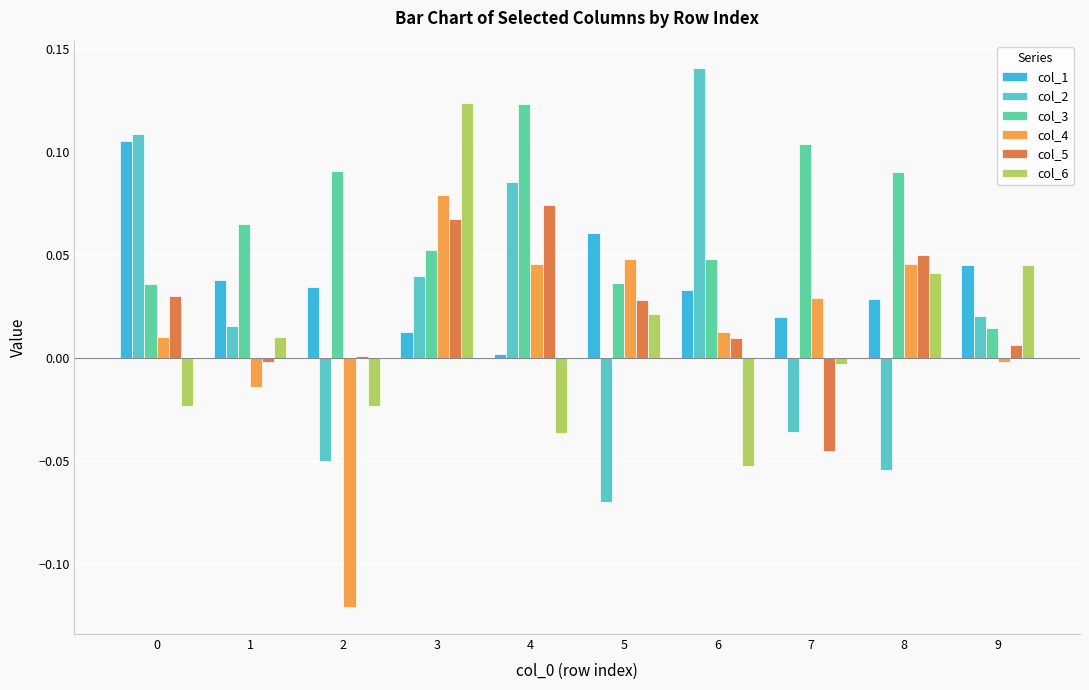

How many bars are there in each group?

6